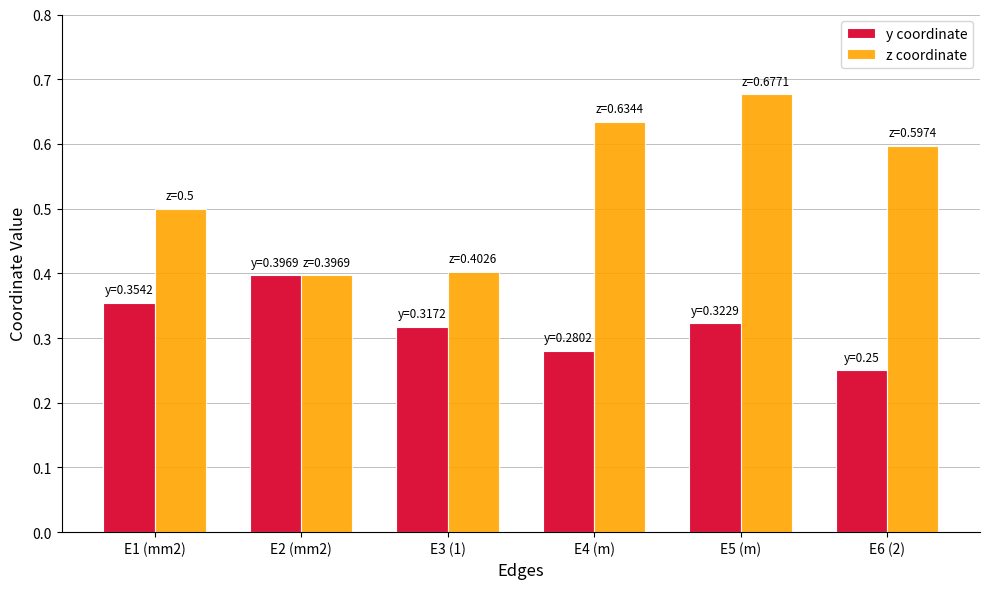

Are the bars grouped side by side (vs. stacked)?

Yes